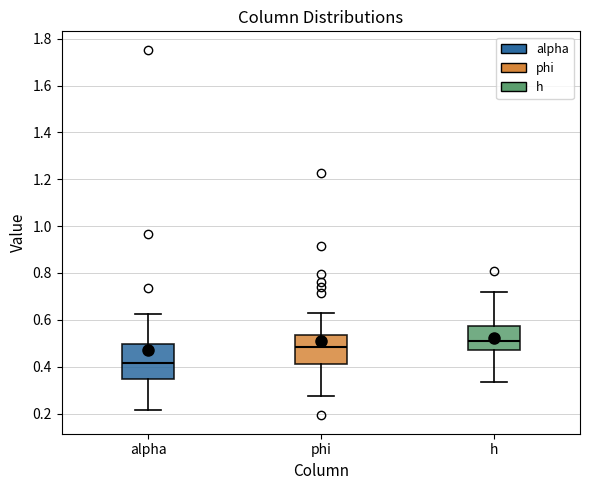

Reading left to right, read every box against the y-axis: the position of its median line, the range the box covers, and the ends of its whiskers. The values are not printed on the chart, so give them approximately, as read against the axis.

alpha: median 0.42, box 0.34 to 0.50, whiskers 0.22 to 0.62
phi: median 0.48, box 0.42 to 0.54, whiskers 0.28 to 0.62
h: median 0.50, box 0.48 to 0.58, whiskers 0.34 to 0.72